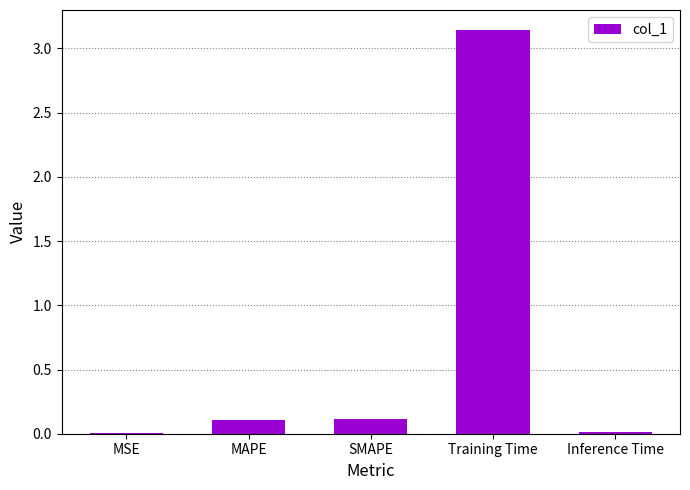

Which category has the highest value across all series?

Training Time